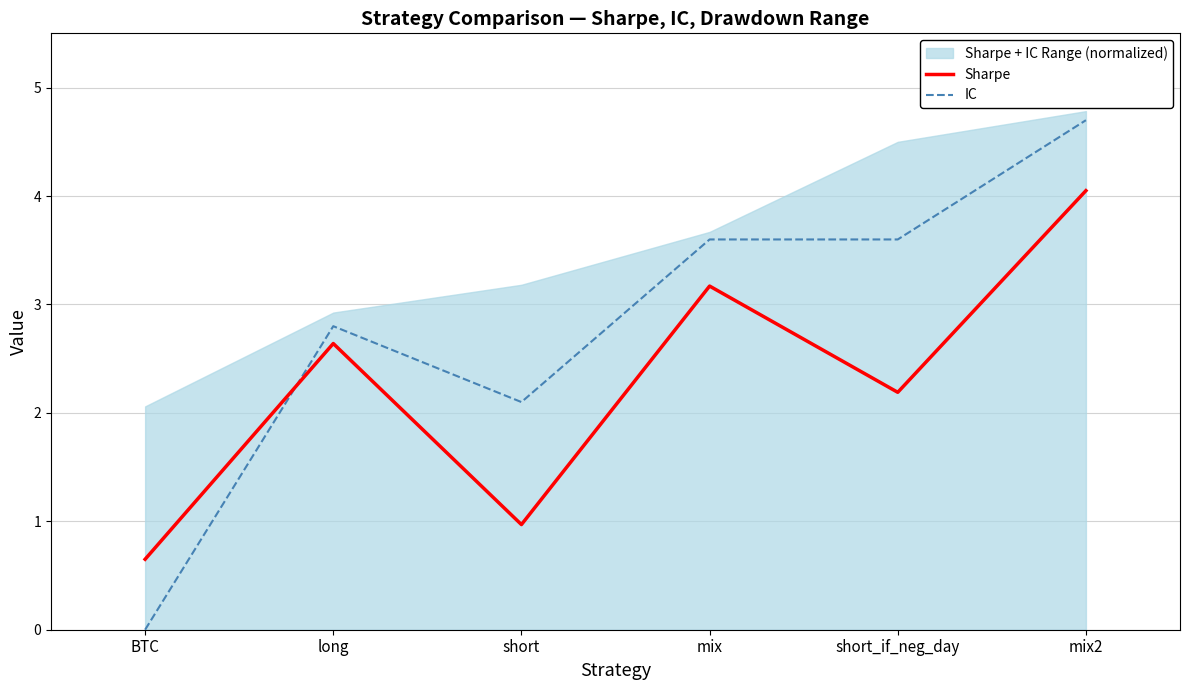

What is the average value of the IC series?

2.8